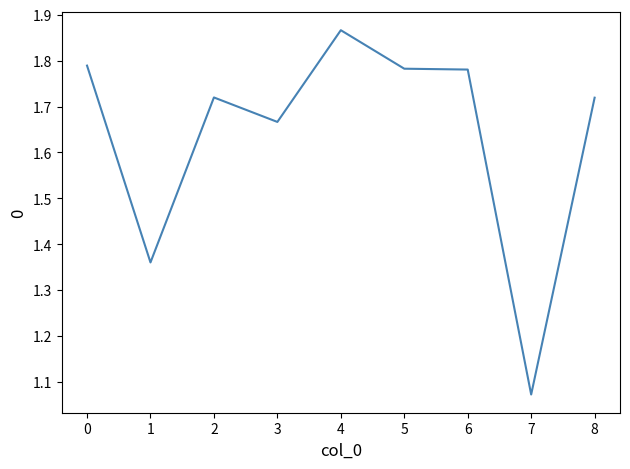

How many lines are shown in the chart?

1